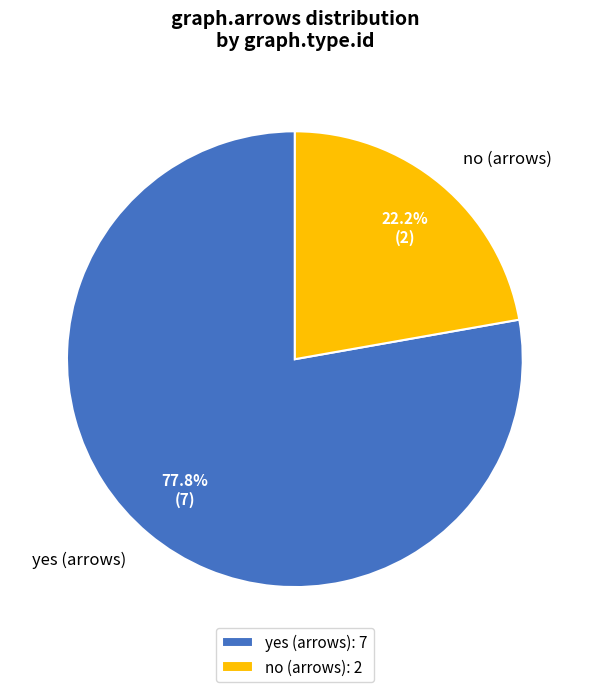

Does no (arrows) represent more than half of the total?

No